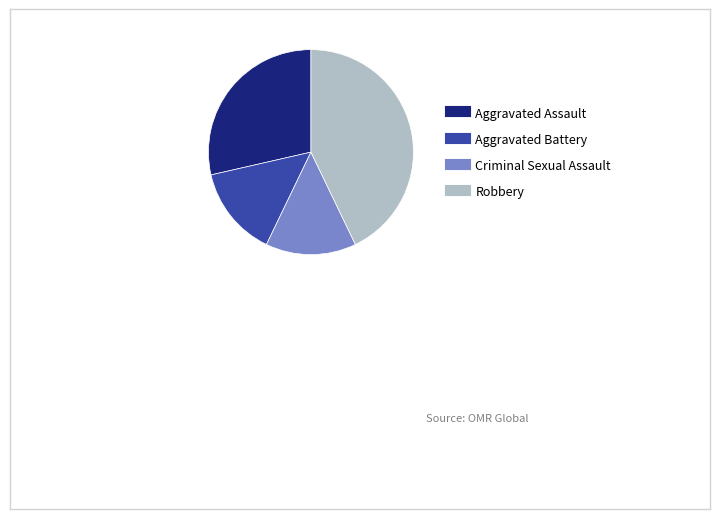

What is the ratio of the value at Aggravated Assault to the value at Criminal Sexual Assault?

2.0